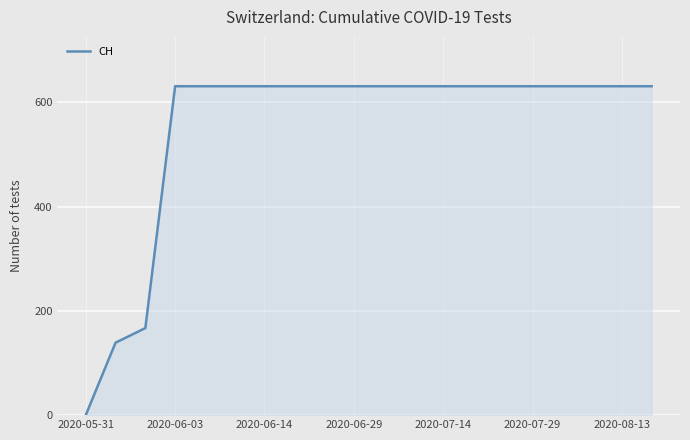

How many lines are shown in the chart?

1